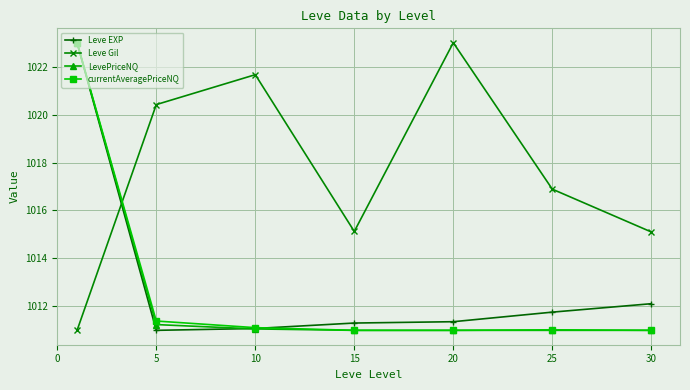

How many lines are shown in the chart?

4